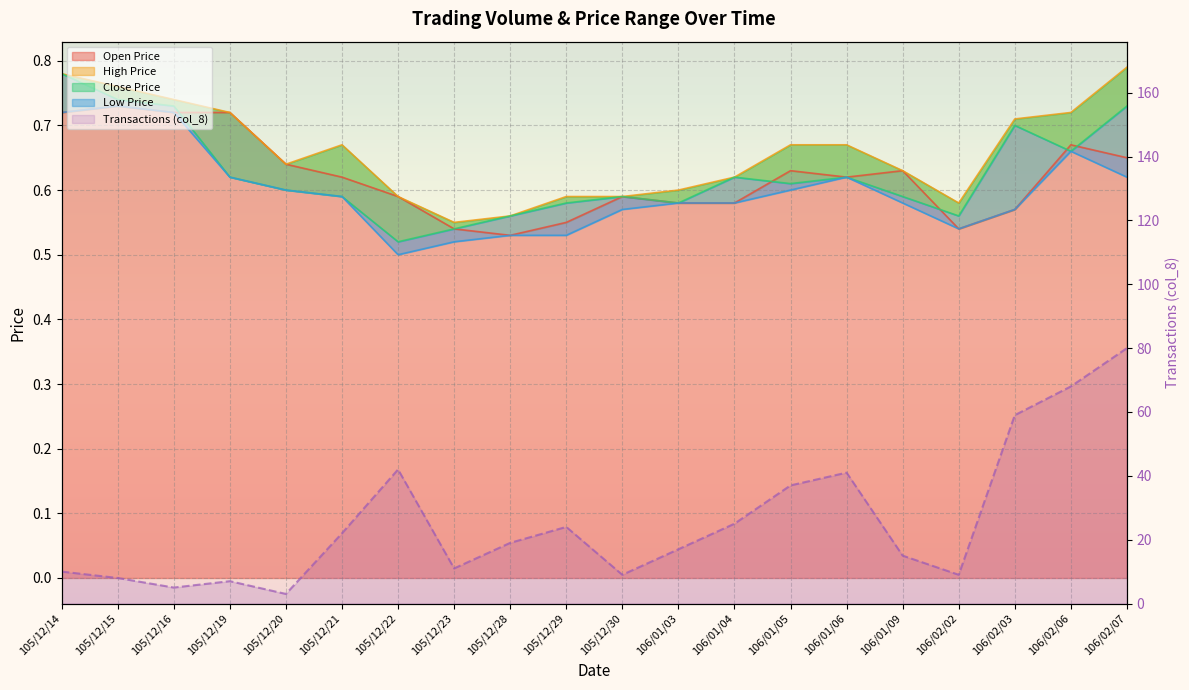

What is the difference between the col_4 values at 106/02/03 and 105/12/14?

0.1